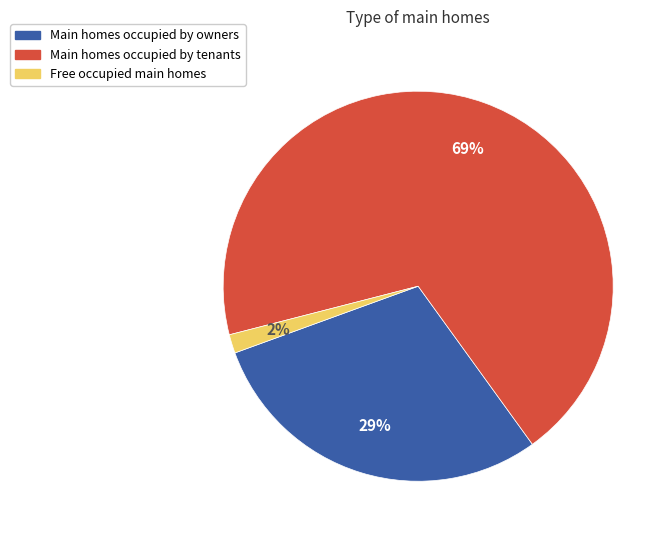

Between Free occupied main homes and Main homes occupied by tenants, which is larger?

Main homes occupied by tenants